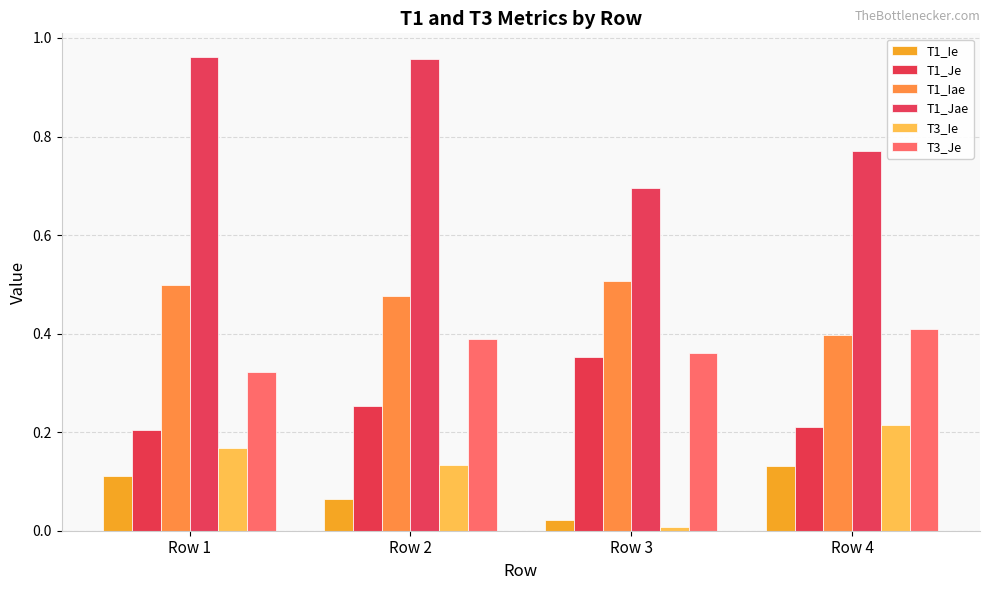

Is the value of T3_Ie at Row 4 greater than the value of T1_Jae at Row 1?

No